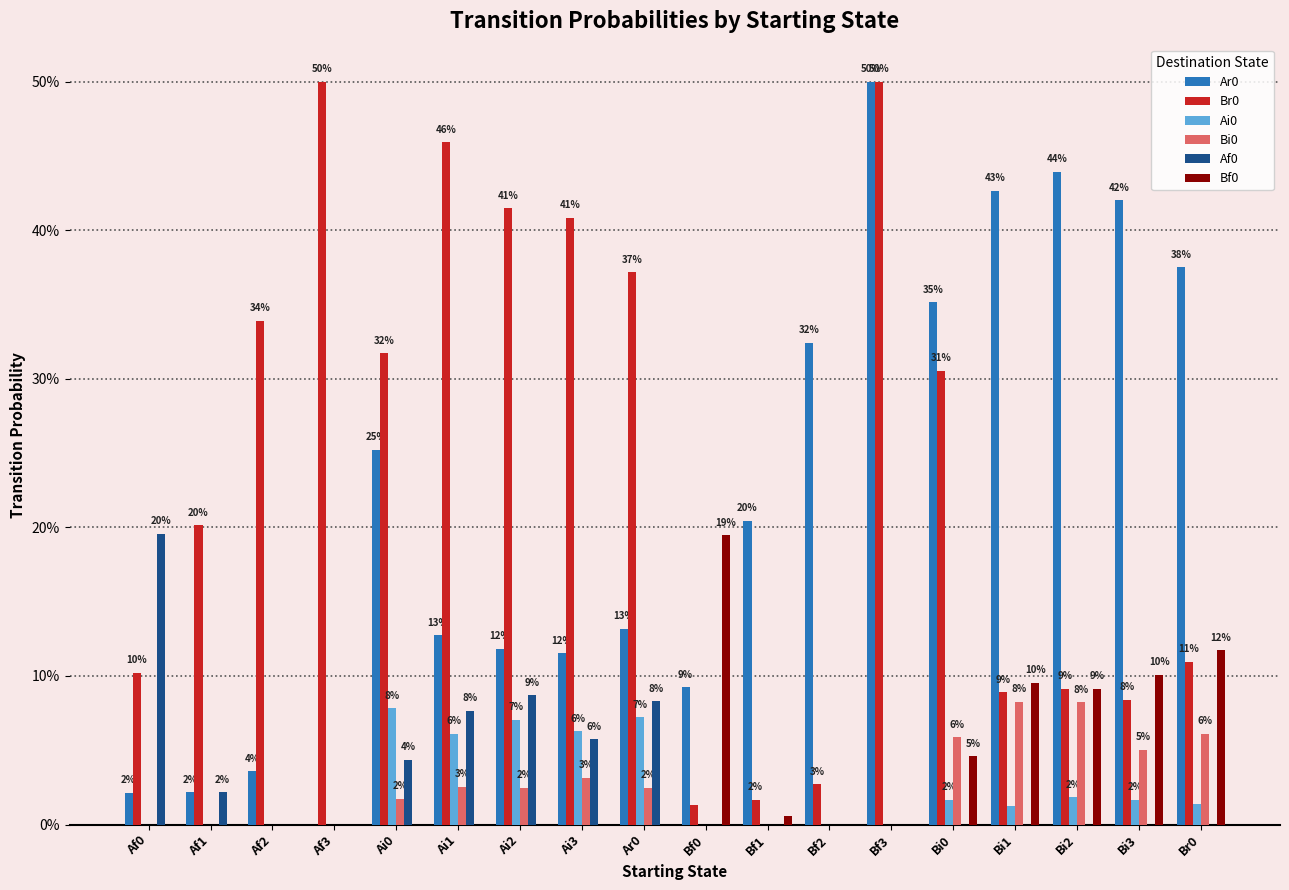

What is the total value across all series at Bi1?

0.7